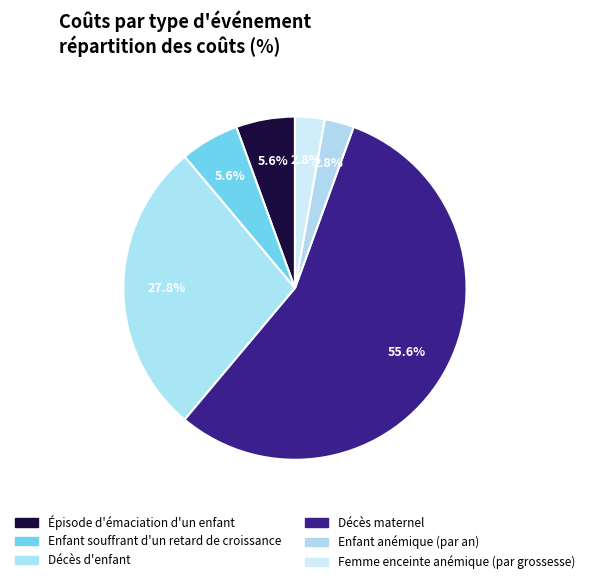

Rank the categories by value from lowest to highest.

Enfant anémique (par an), Femme enceinte anémique (par grossesse), Épisode d'émaciation d'un enfant, Enfant souffrant d'un retard de croissance, Décès d'enfant, Décès maternel